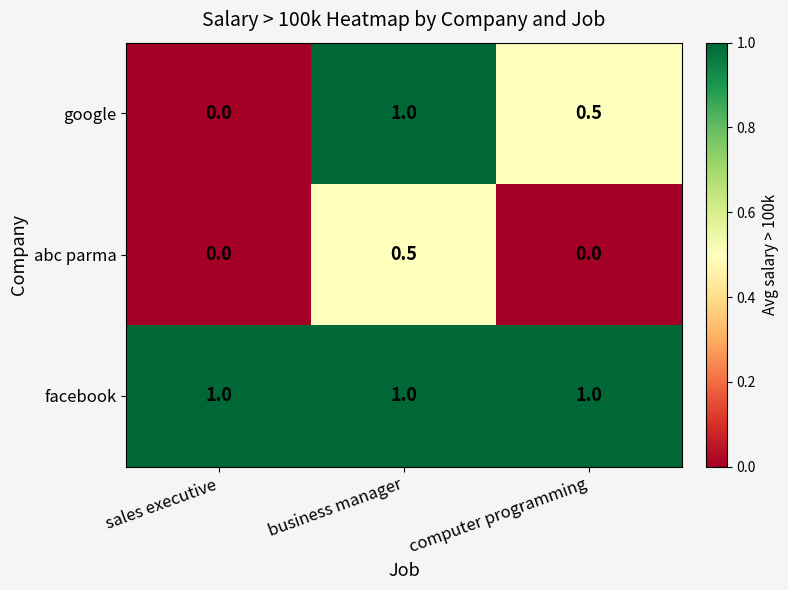

What value does the abc parma series have at business manager?

0.5